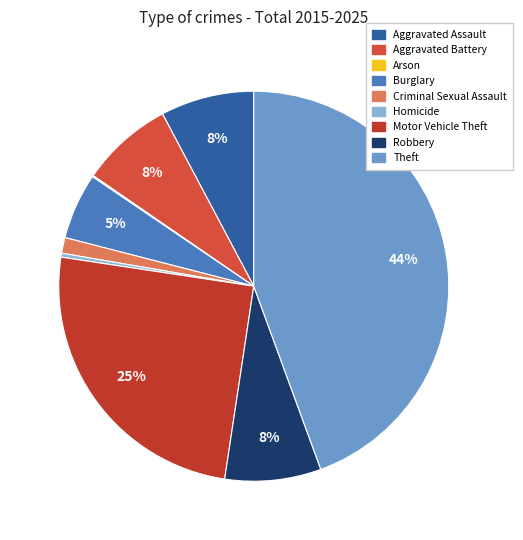

To the nearest percent, what is the difference between the largest and smallest slice percentages?

44%